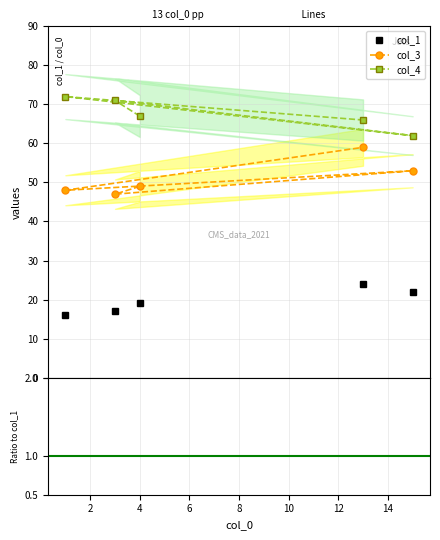

True or false: col_4 has a value of 1.7 at 8.

False